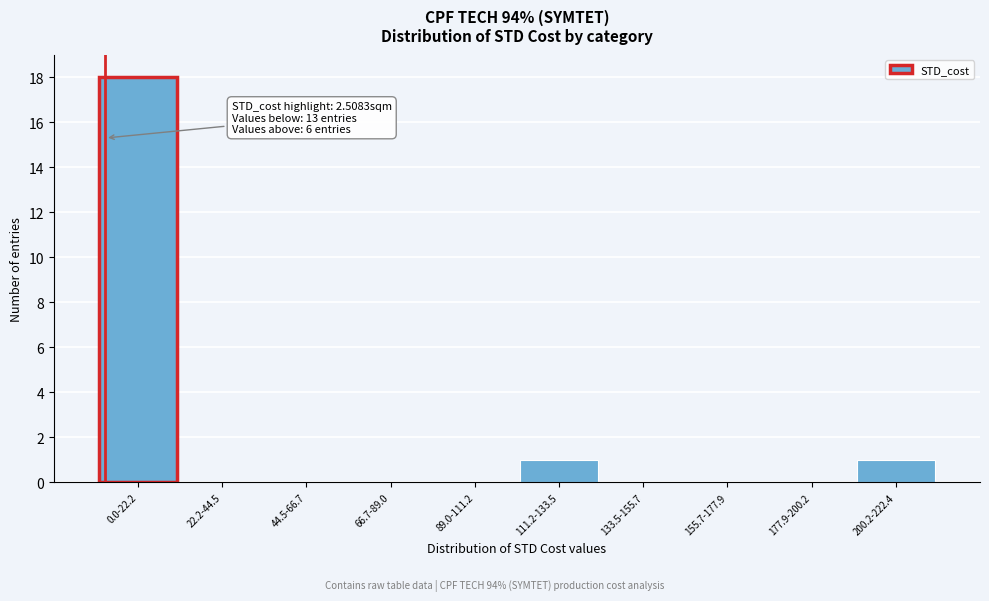

Reading left to right, transcribe all the data shown in this chart.

0.0-22.2=18	22.2-44.5=0	44.5-66.7=0	66.7-89.0=0	89.0-111.2=0	111.2-133.5=1	133.5-155.7=0	155.7-177.9=0	177.9-200.2=0	200.2-222.4=1